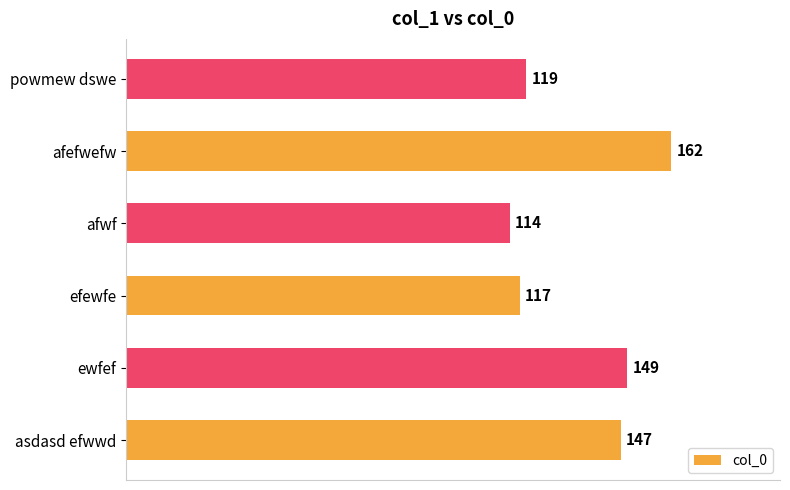

What is the greatest value displayed?

162